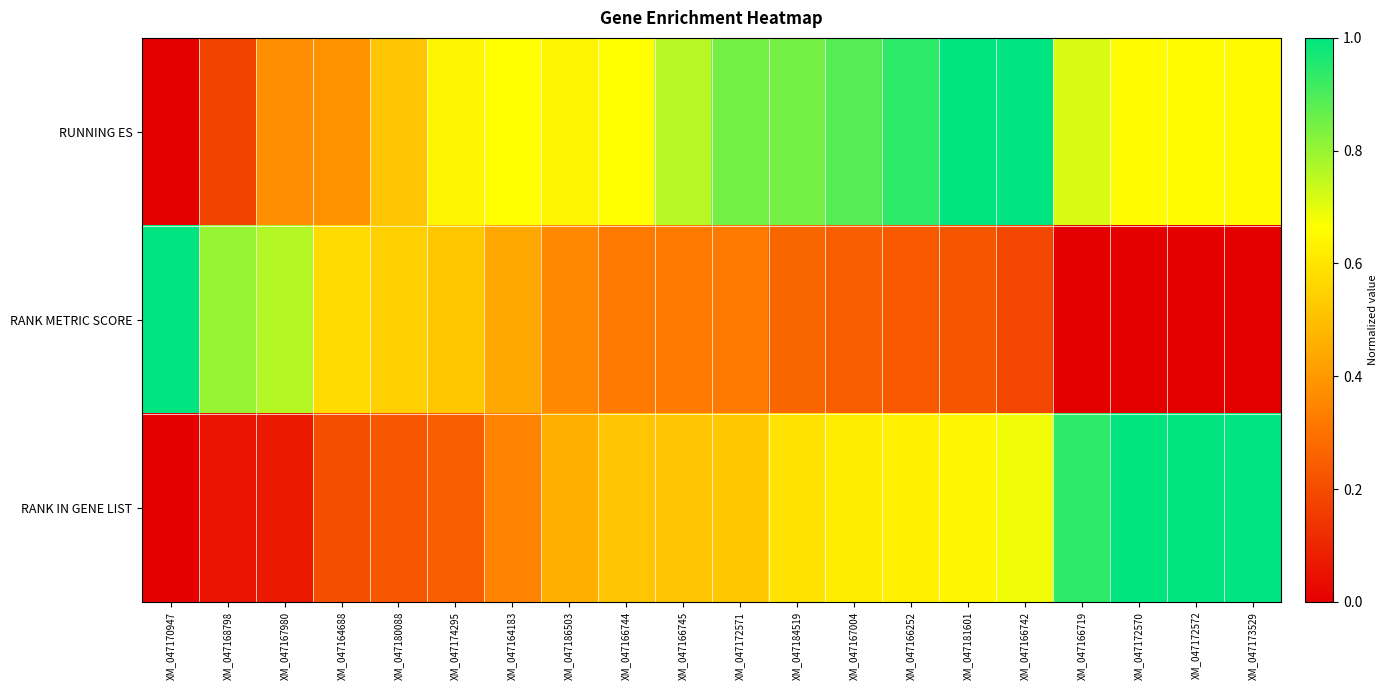

Rank the series by their average value, from highest to lowest.

RUNNING ES, RANK IN GENE LIST, RANK METRIC SCORE